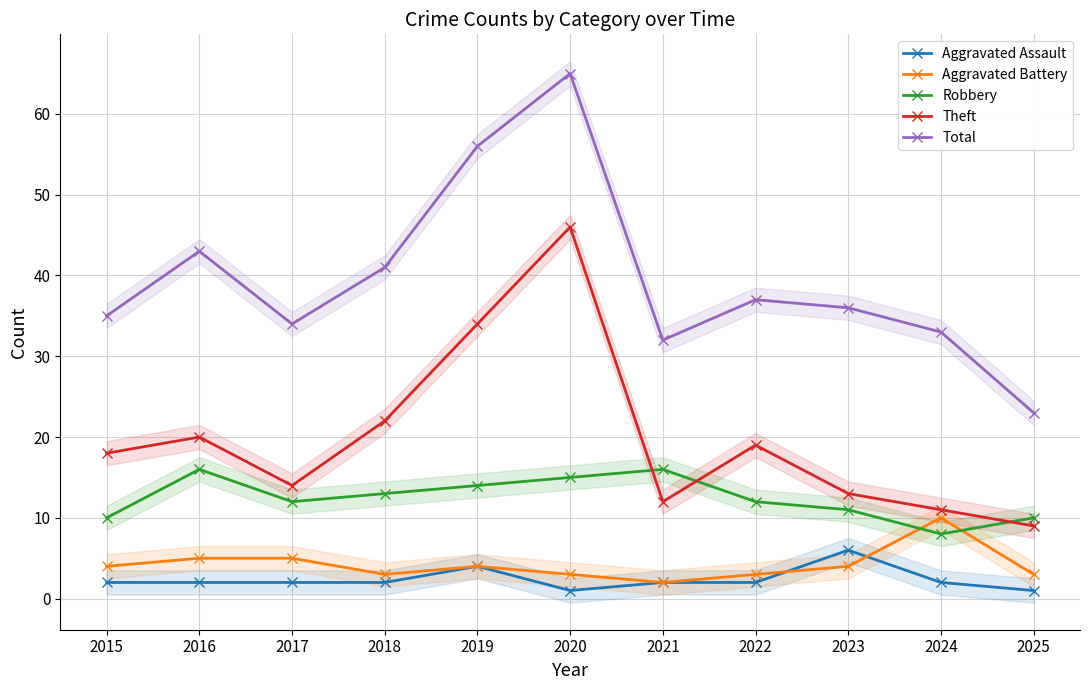

Which series has the largest total across all categories?

Total